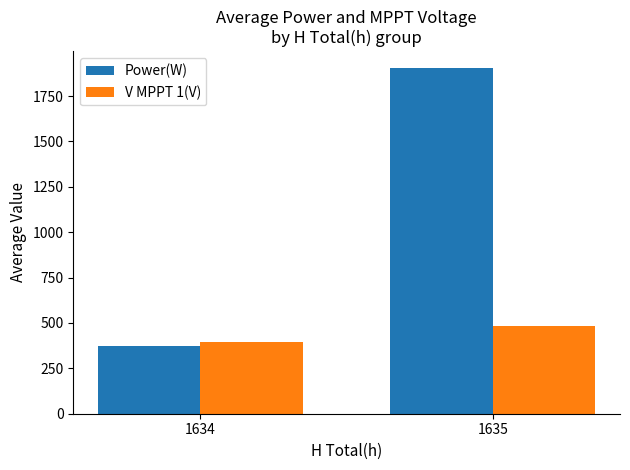

At 1634, list the series in order from largest to smallest.

V MPPT 1(V), Power(W)